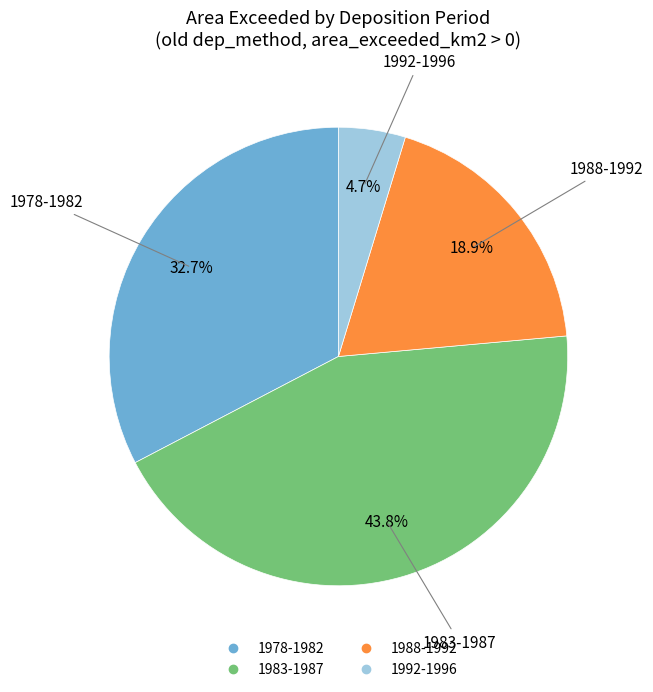

Which has a higher value, 1988-1992 or 1983-1987?

1983-1987